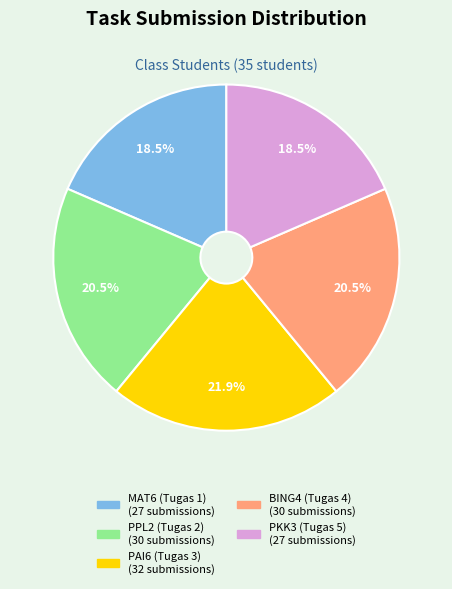

How much of the chart is everything except PAI6 (Tugas 3)?

78.1%